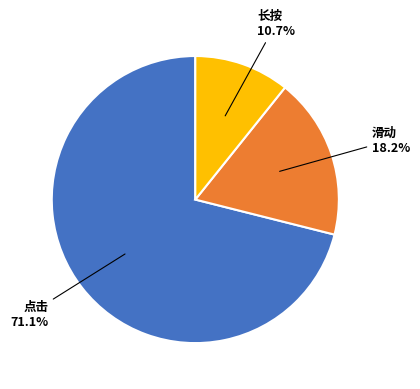

Does any single category account for the majority?

Yes